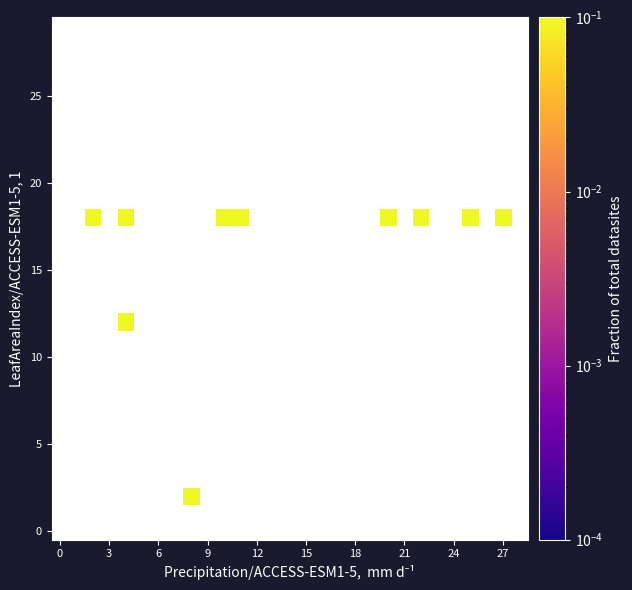

How many distinct data groups are displayed?

30